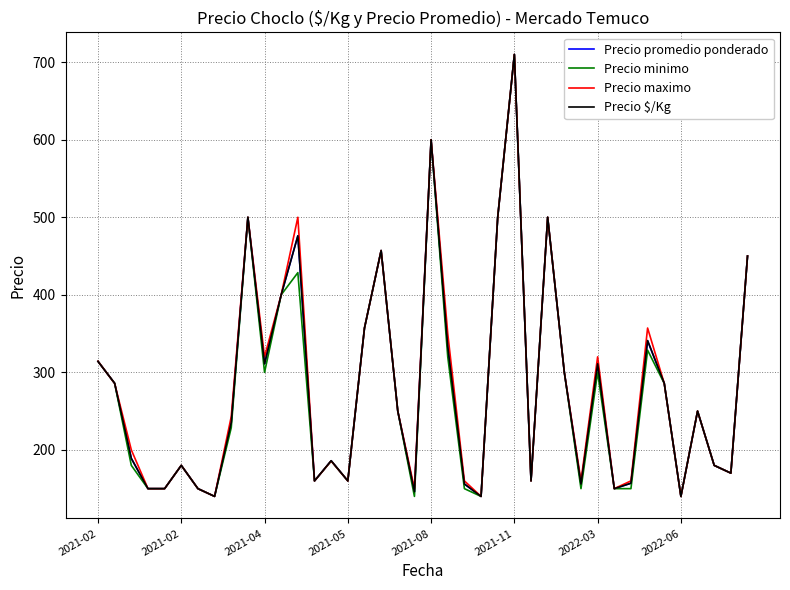

What is the minimum value shown in the chart?

140.0